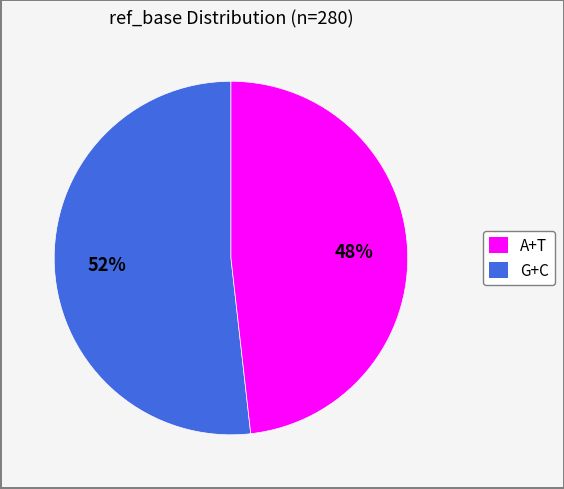

Is there any slice that represents more than half of the pie?

Yes